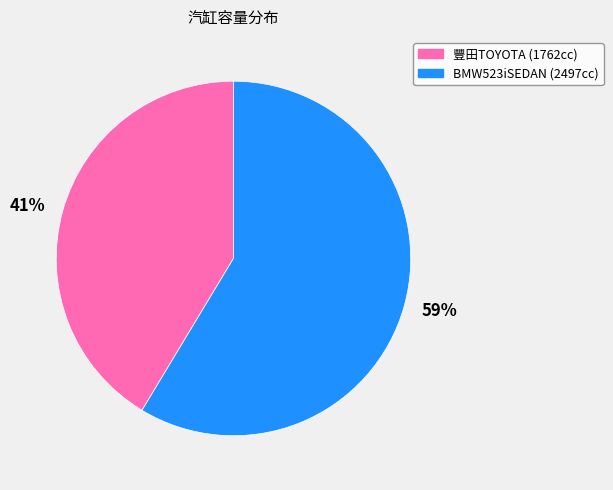

What is the smallest slice in the pie chart?

41%